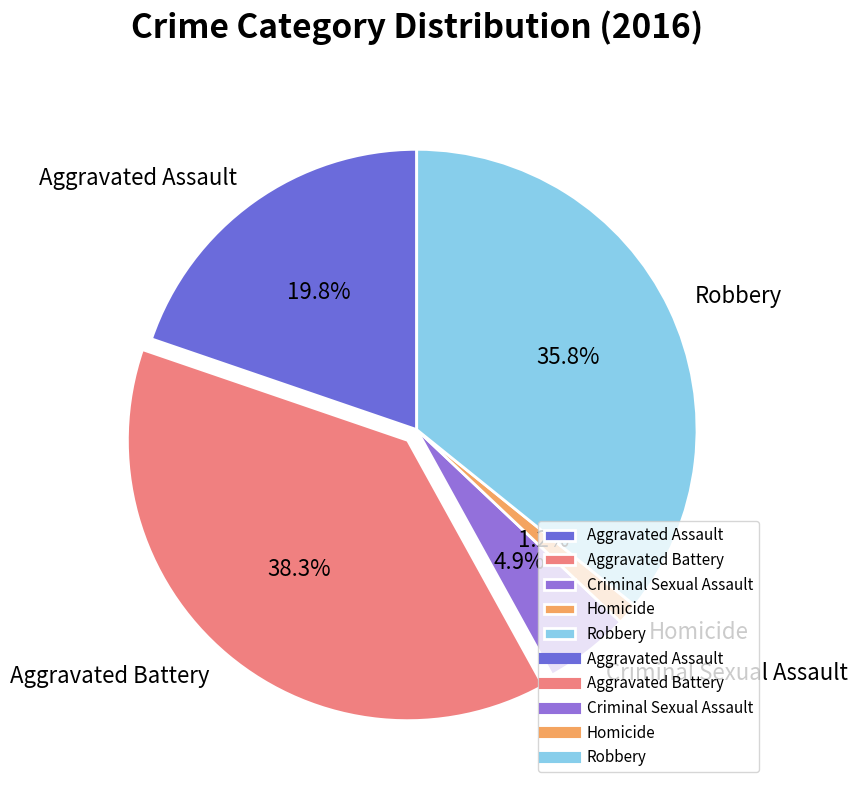

What is the smallest slice in the pie chart?

Homicide